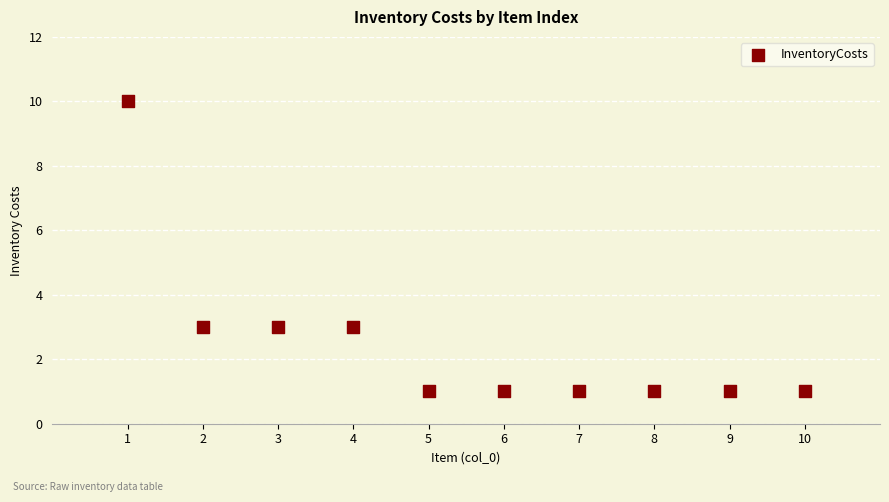

What is the range of X values (max minus min)?

9